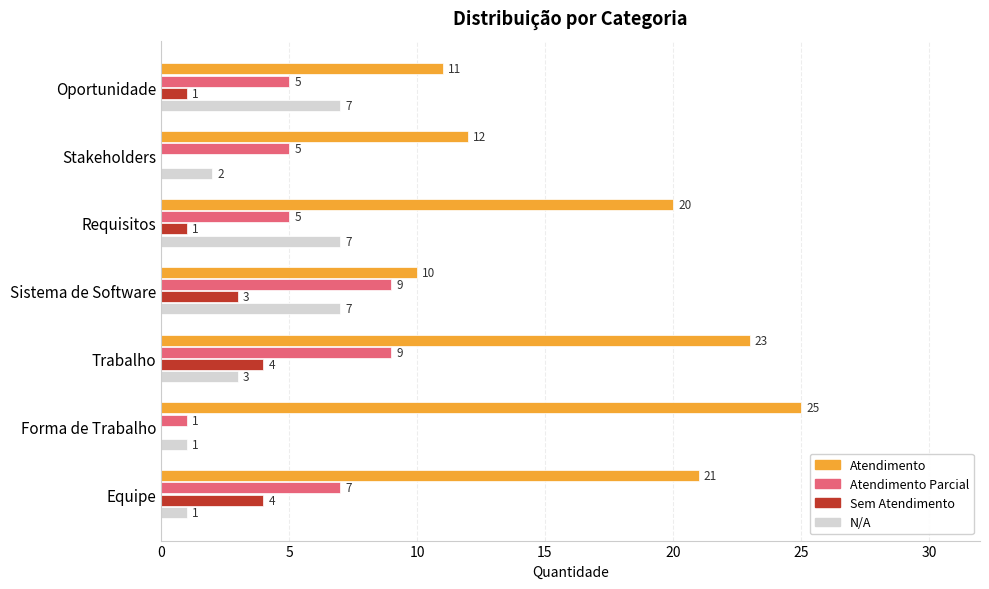

The value of Atendimento Parcial at Sistema de Software is 3. True or false?

False